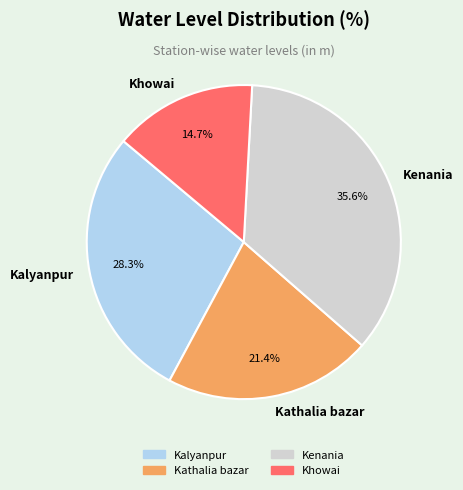

Approximately how many times larger is the value at Kathalia bazar compared to Kalyanpur?

0.8